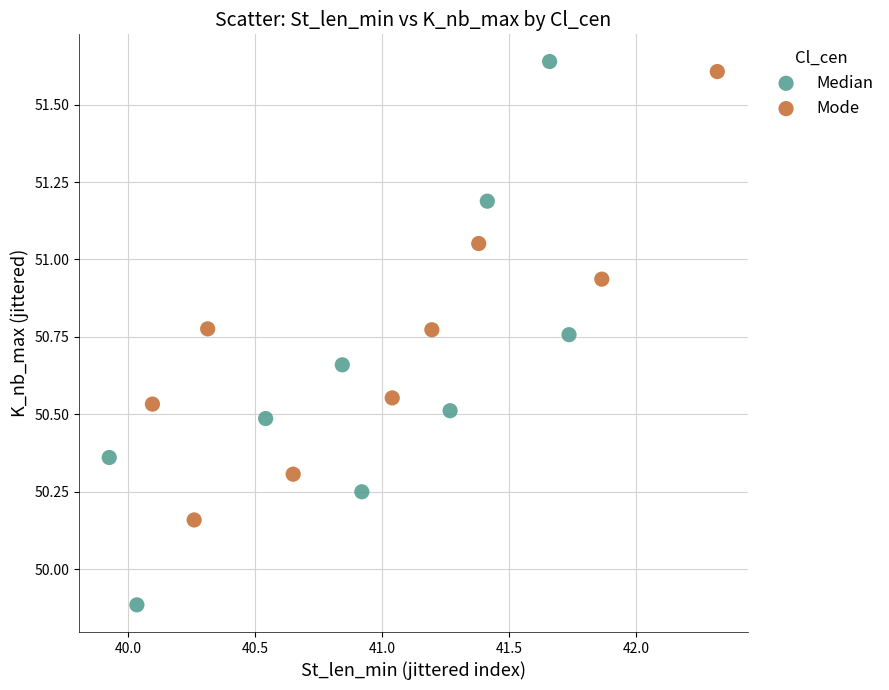

Which series contains the lowest Y value?

Median